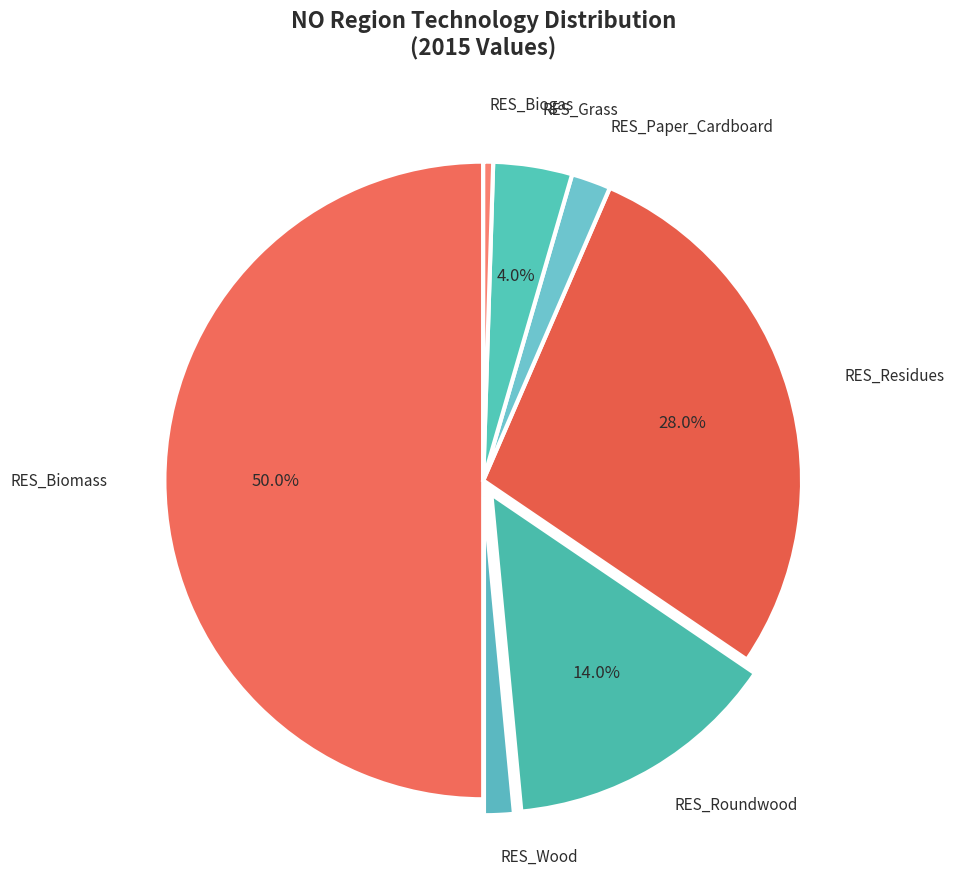

Count the number of slices in the pie.

7